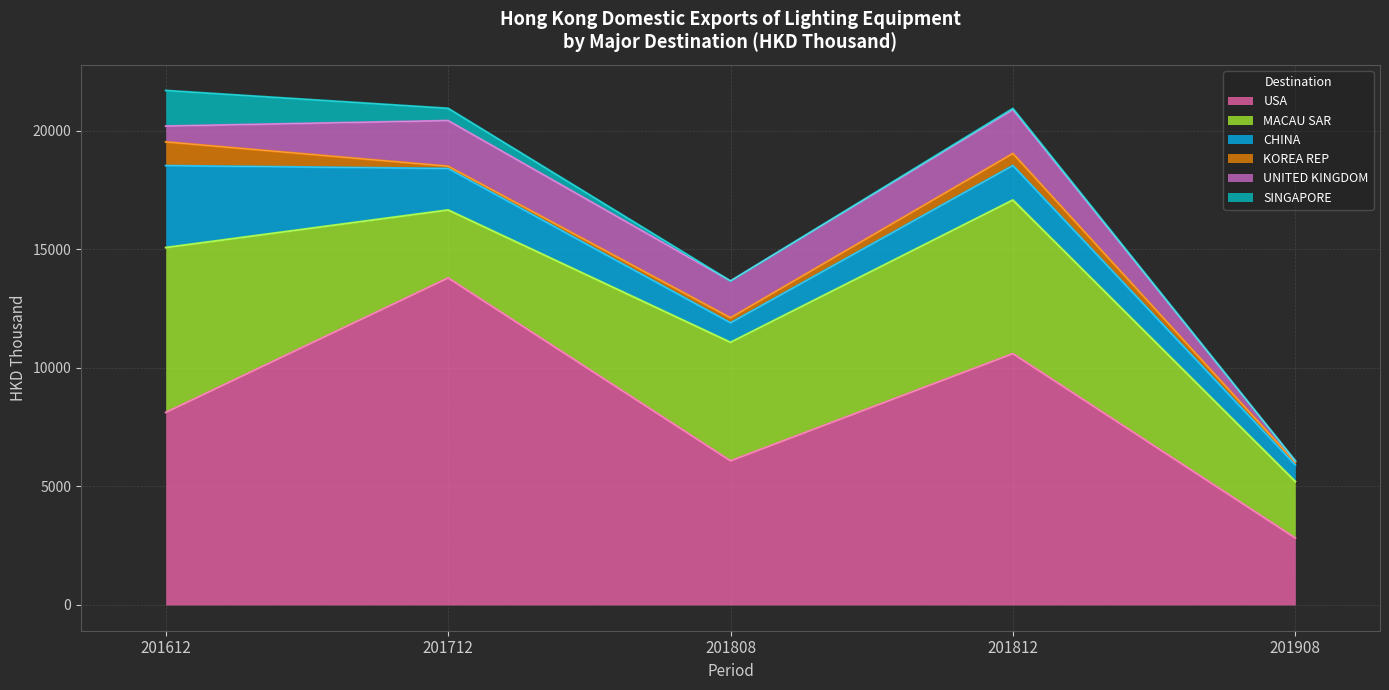

What is the spread (max minus min) of values at 201612?

7451.9